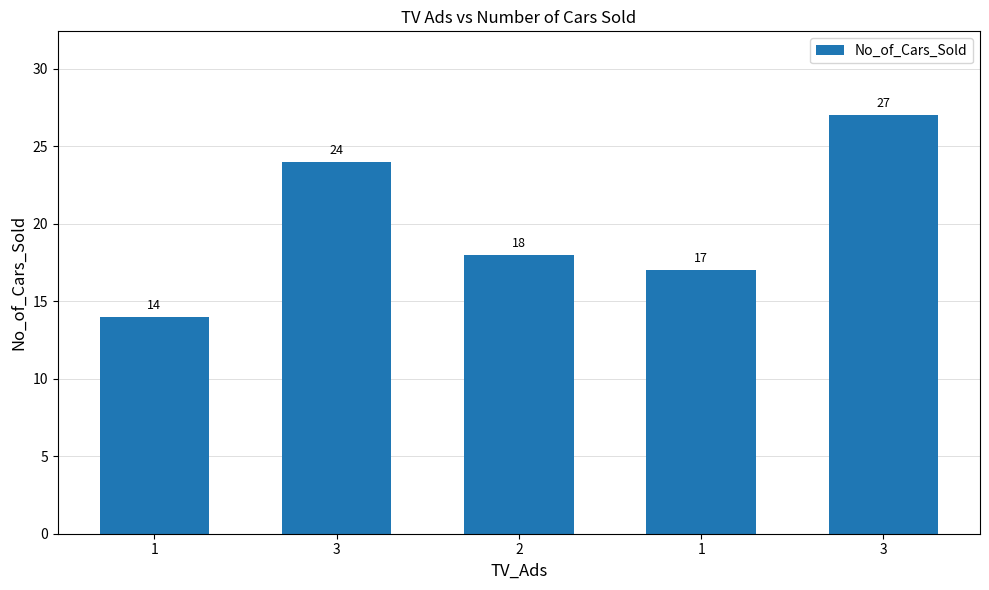

Reading left to right, what are all the values shown in this chart?

1=14	3=24	2=18	1=17	3=27